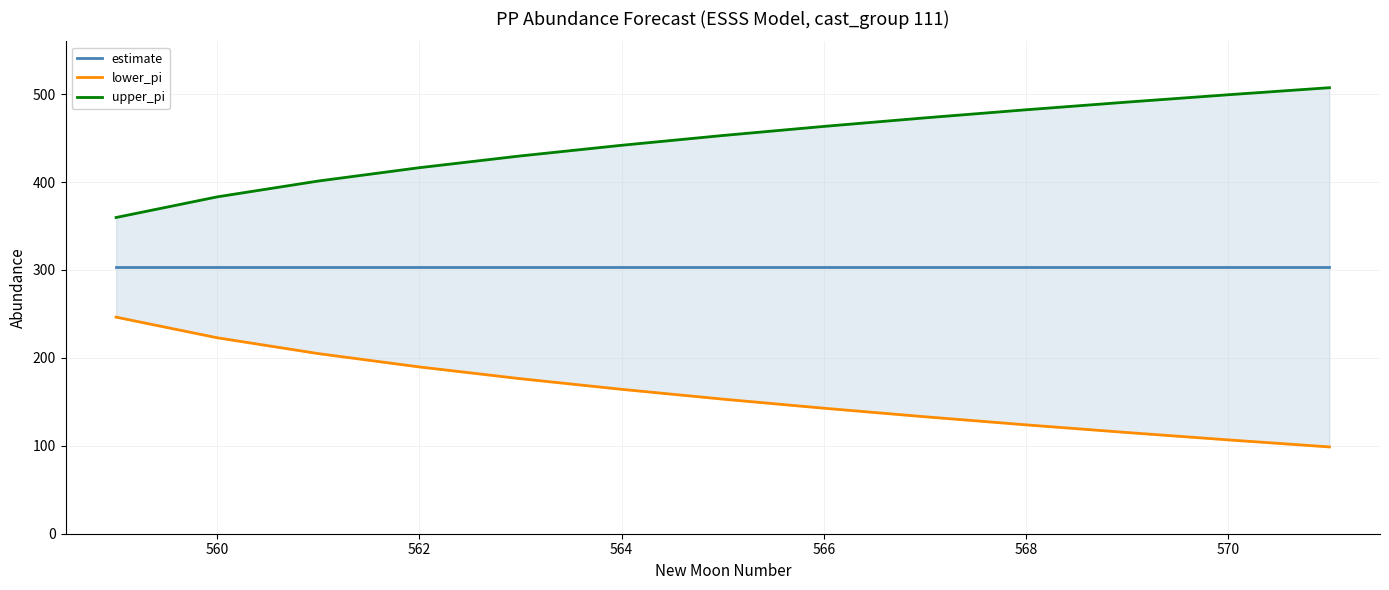

What is the average value of the upper_pi series?

446.2